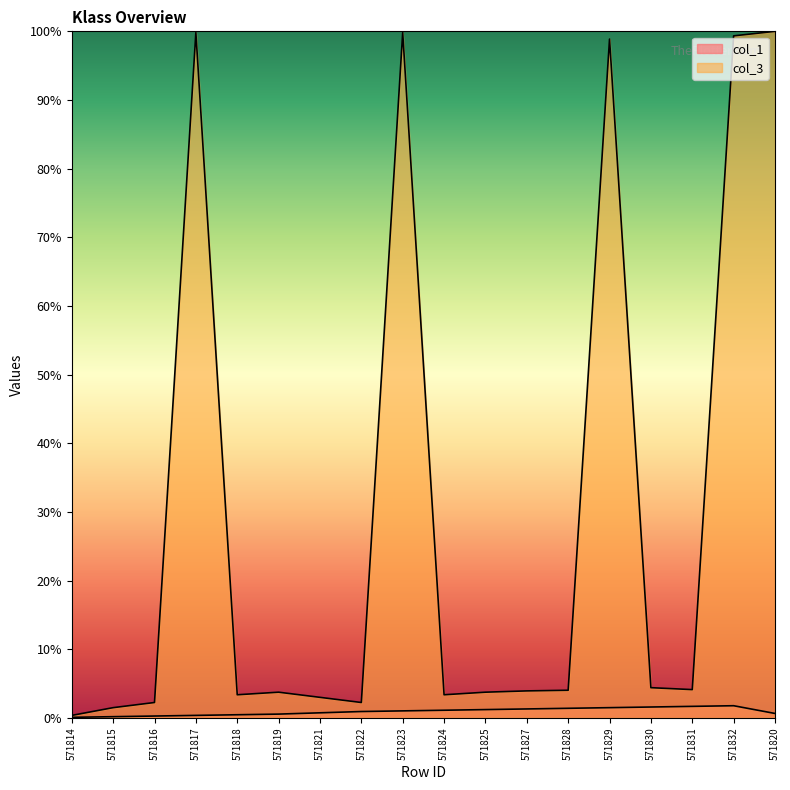

Reading right to left, list all the values displayed in this chart.

col_1: 0.7	1.8	1.7	1.6	1.5	1.4	1.3	1.2	1.1	1.0	0.9	0.8	0.6	0.5	0.4	0.3	0.2	0.1
col_3: 100.0	99.3	4.1	4.4	98.9	4.0	3.9	3.8	3.4	99.8	2.3	3.0	3.8	3.4	99.8	2.3	1.5	0.4